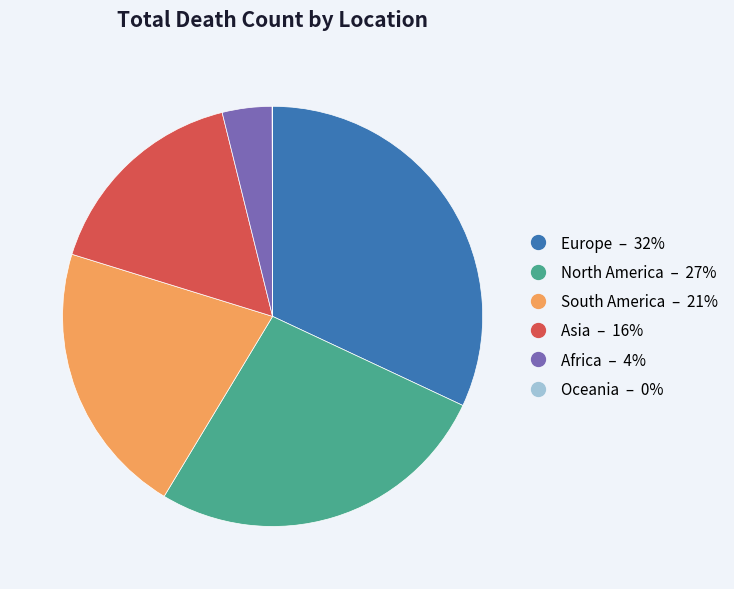

Is it true that South America is 21% of the pie?

True